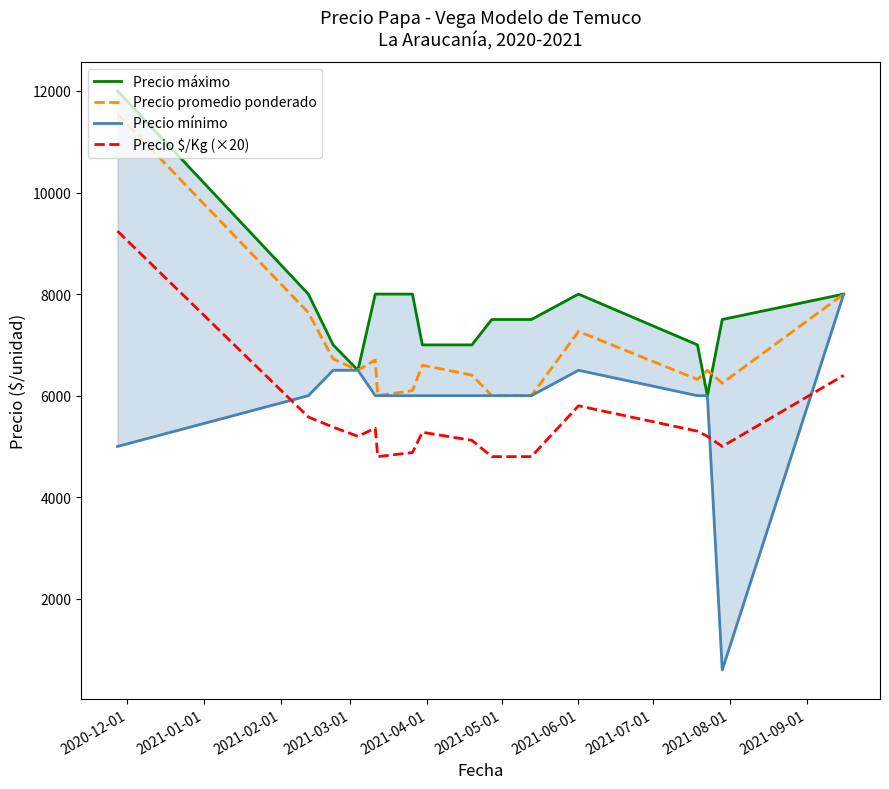

True or false: Precio máximo and Precio $/Kg (×20) intersect in this chart.

False